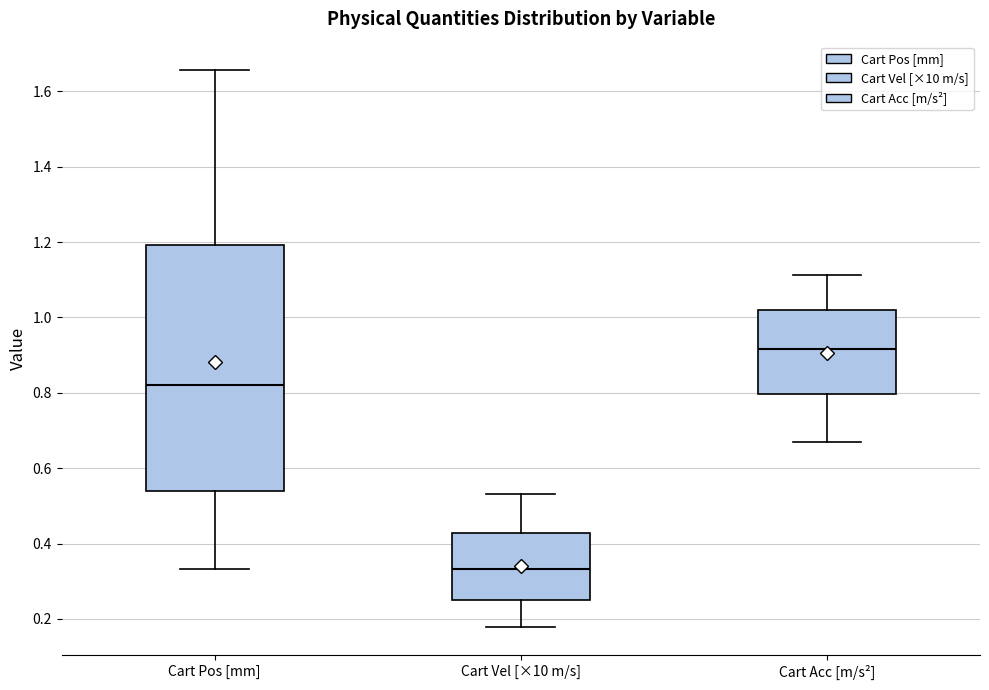

Which box has the highest median line?

Cart Acc [m/s²]